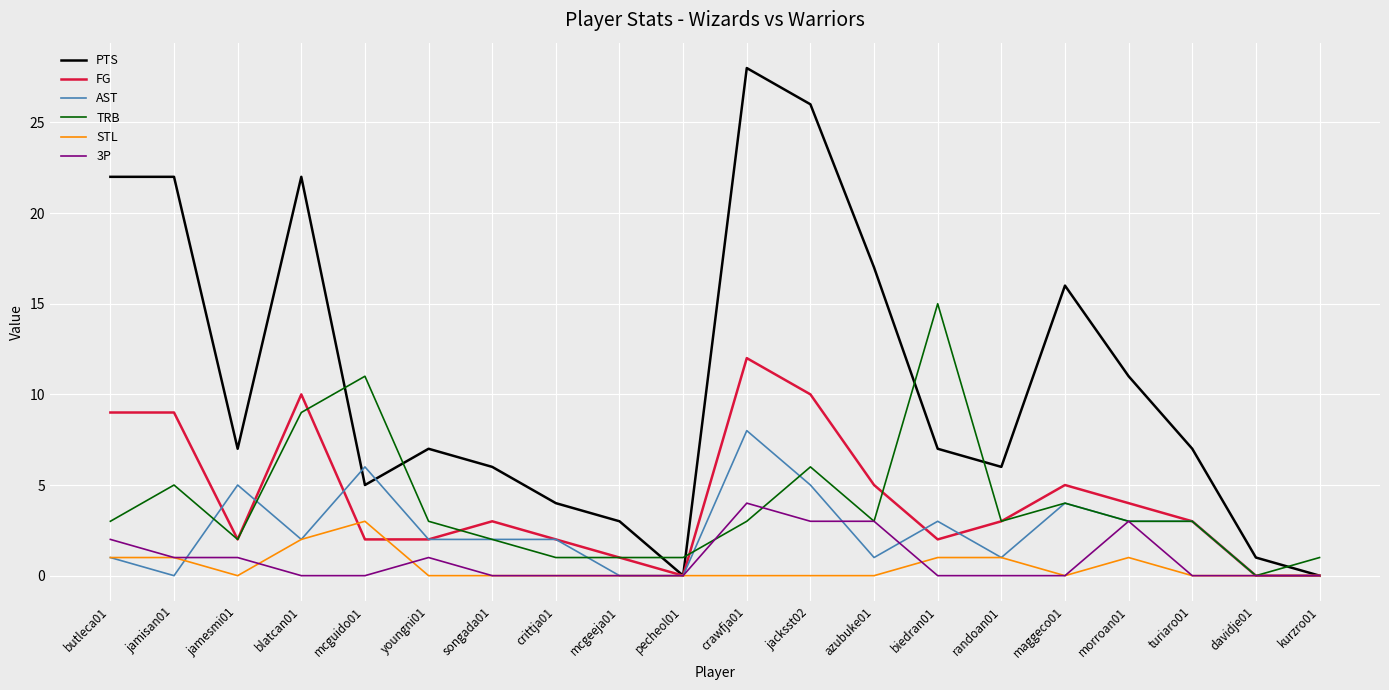

Where does the AST series first go above 2?

jamesmi01